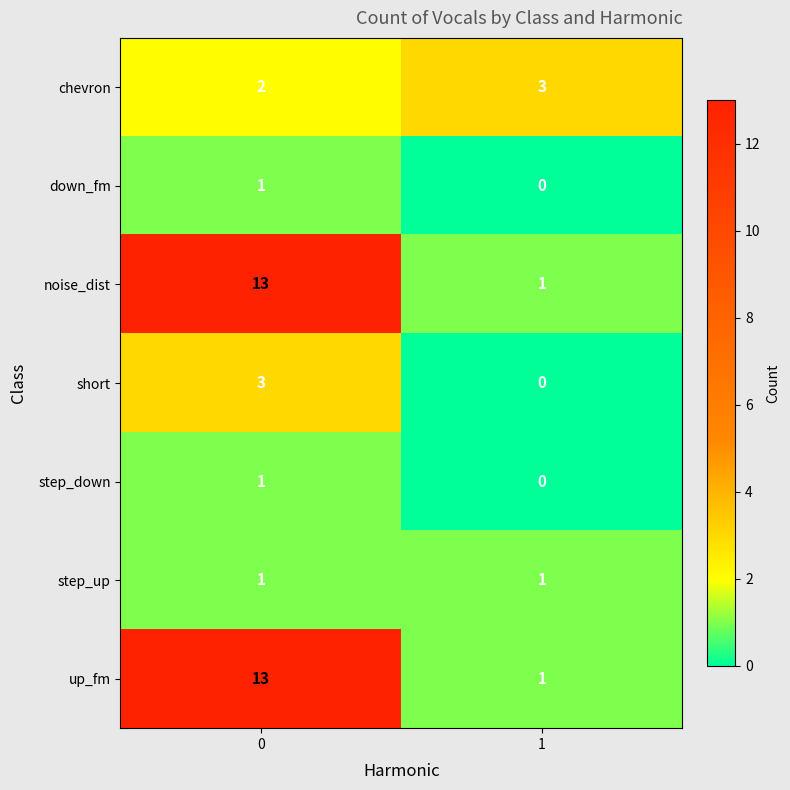

What is the spread (max minus min) of values at 1?

3